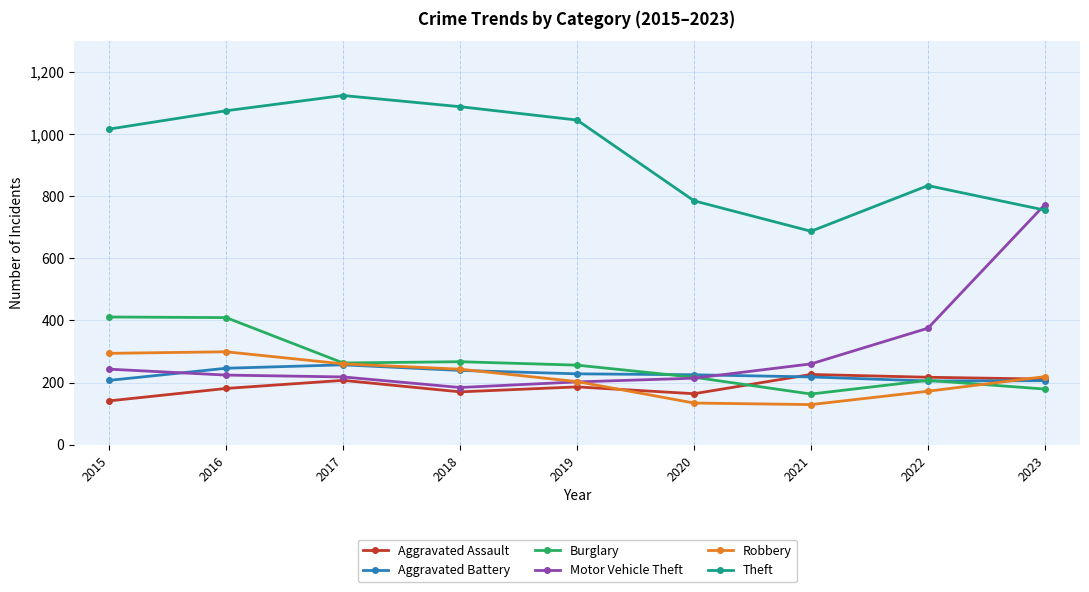

Where does the Aggravated Battery series first go above 225?

2016